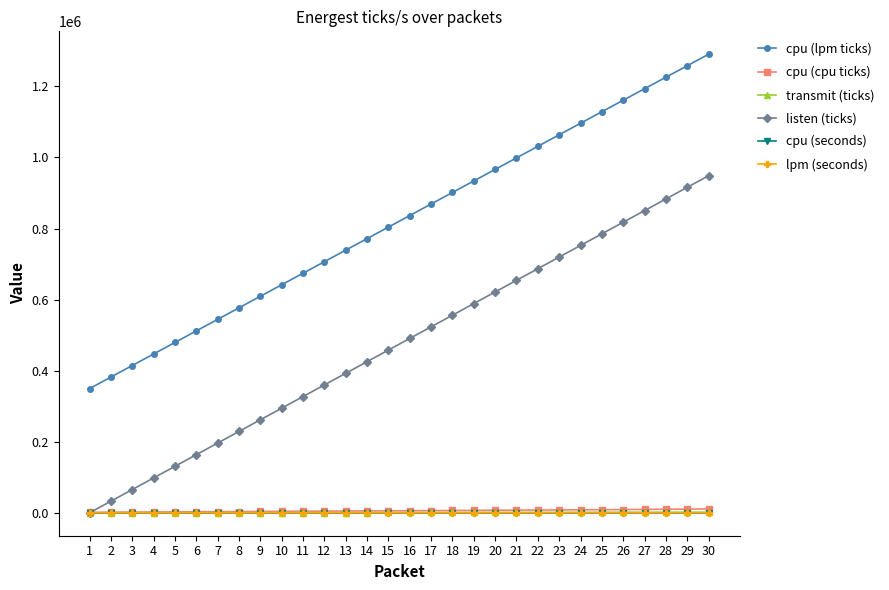

List the labels in order of listen (ticks) value, largest first.

30, 29, 28, 27, 26, 25, 24, 23, 22, 21, 20, 19, 18, 17, 16, 15, 14, 13, 12, 11, 10, 9, 8, 7, 6, 5, 4, 3, 2, 1